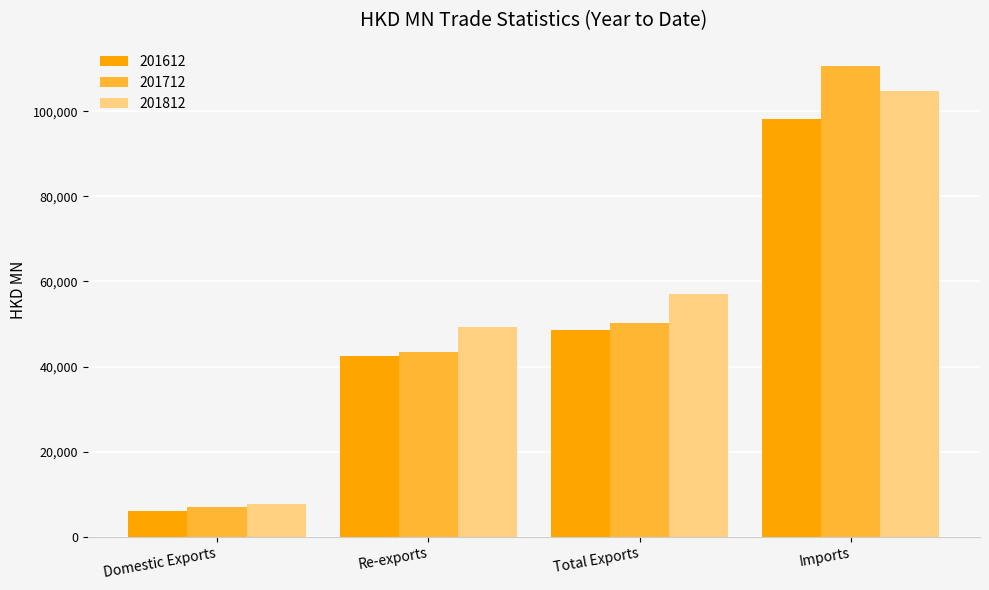

List the series in order of their overall mean, highest first.

201812, 201712, 201612